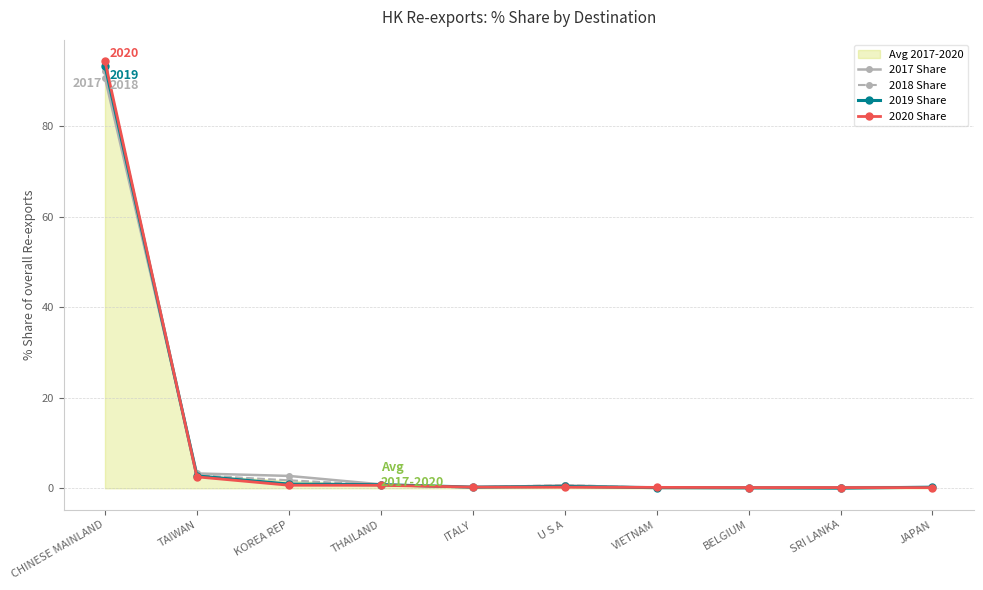

The 2017 Share series shows 0.4 at JAPAN. True or false?

False